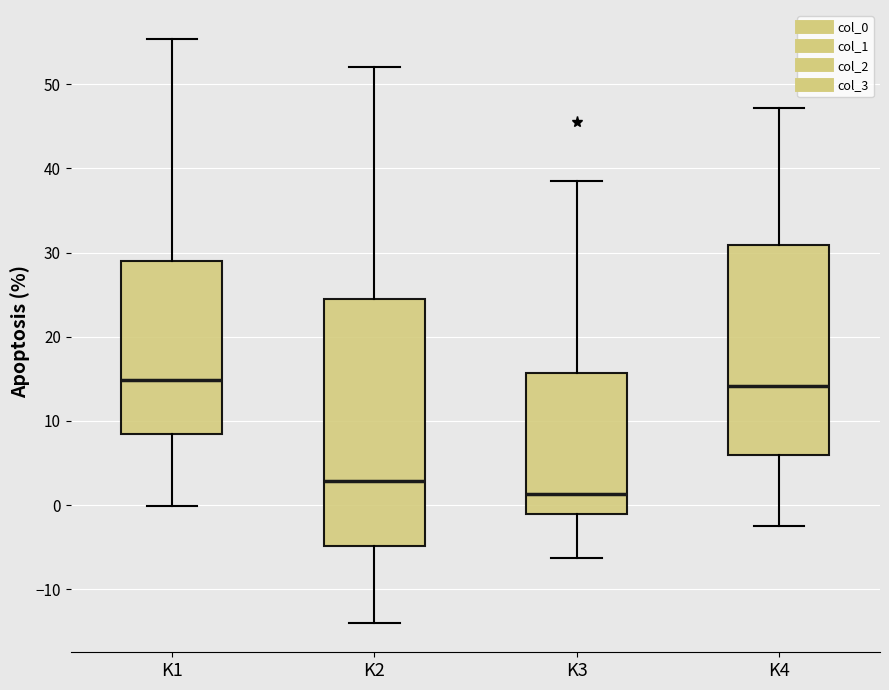

Reading left to right, transcribe this box plot: for each box, give where its median line is, the range the box spans, and where its two whiskers end, as read against the y-axis. The values are not printed on the chart, so give them approximately, as read against the axis.

K1: median 15, box 8 to 29, whiskers 0 to 55
K2: median 3, box -5 to 25, whiskers -14 to 52
K3: median 1, box -1 to 16, whiskers -6 to 39
K4: median 14, box 6 to 31, whiskers -2 to 47